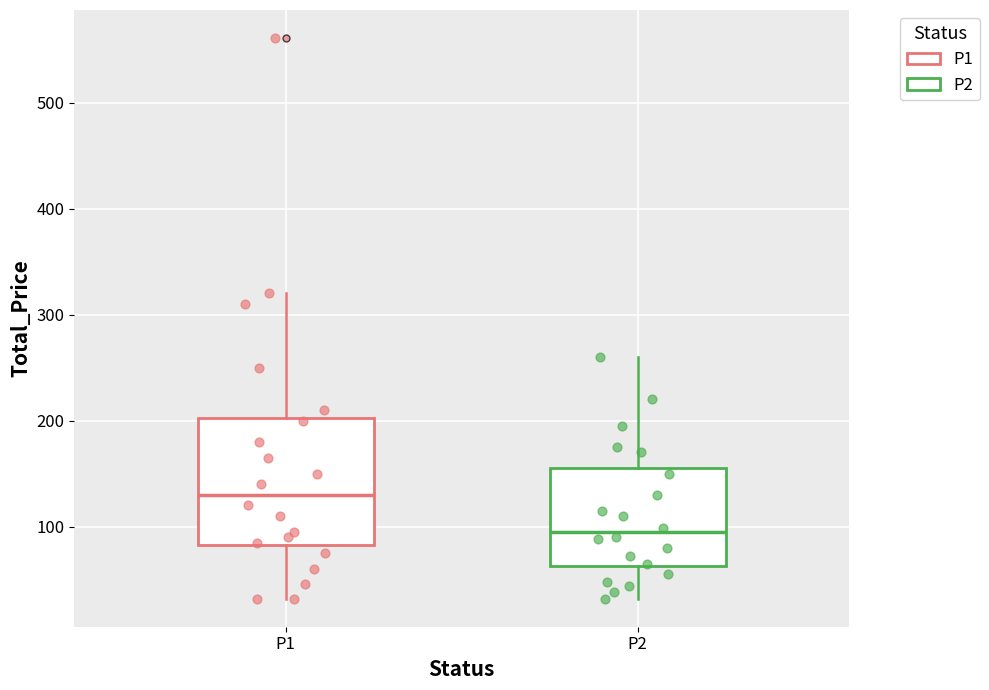

Where is the lower edge of the box for P2 on the y-axis? The values are not printed on the chart, so give them approximately, as read against the axis.

60